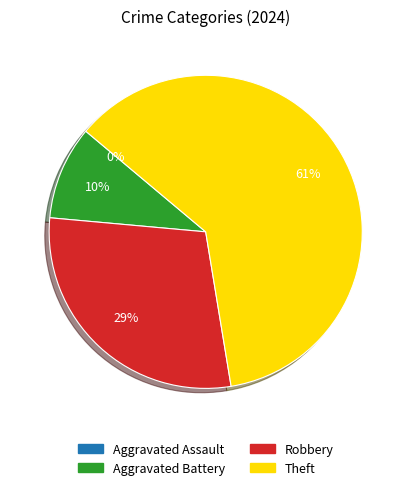

What is the change in value from Aggravated Battery to Robbery?

+6